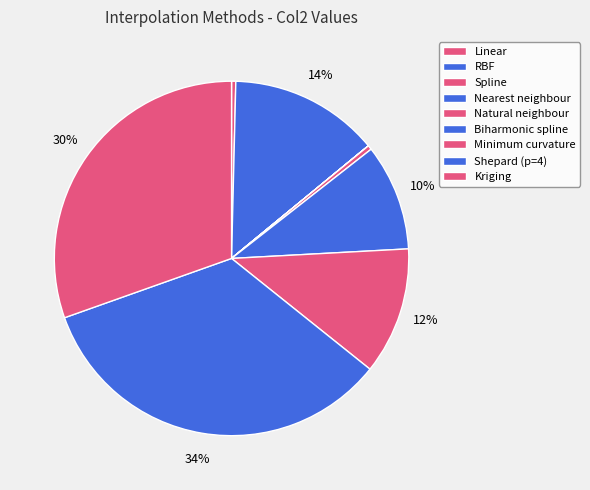

Is it true that Nearest neighbour is 8% of the pie?

False